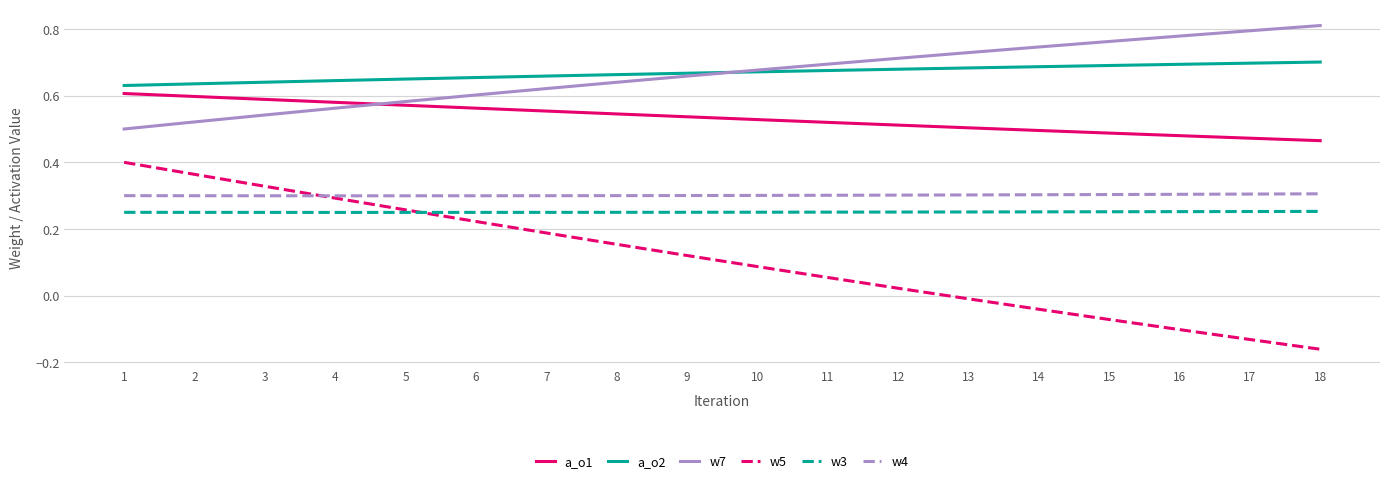

Which series changed the most between 4 and 7?

w5